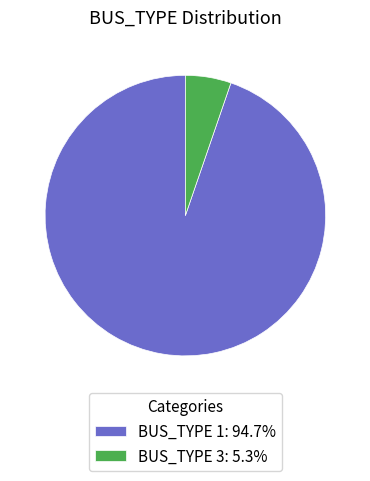

Approximately how many times larger is the value at BUS_TYPE 1: 94.7% compared to BUS_TYPE 3: 5.3%?

18.0